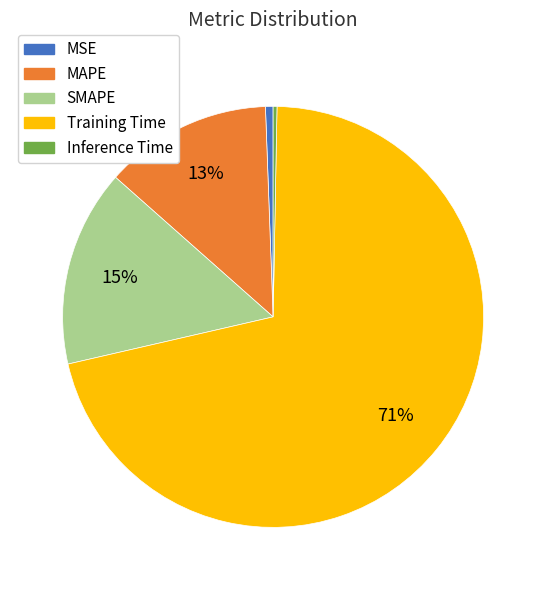

To the nearest percent, what is the combined percentage of MSE and SMAPE?

16%